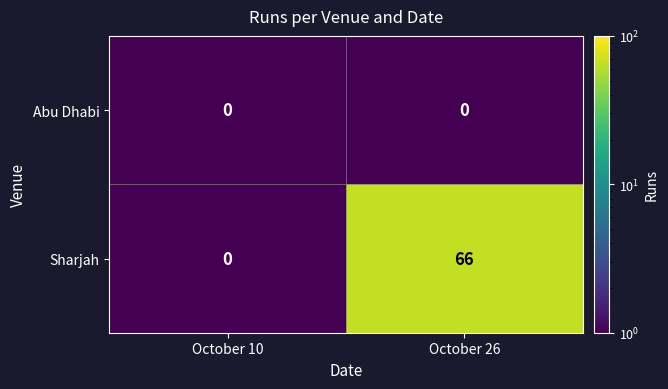

What is the minimum value shown in the chart?

0